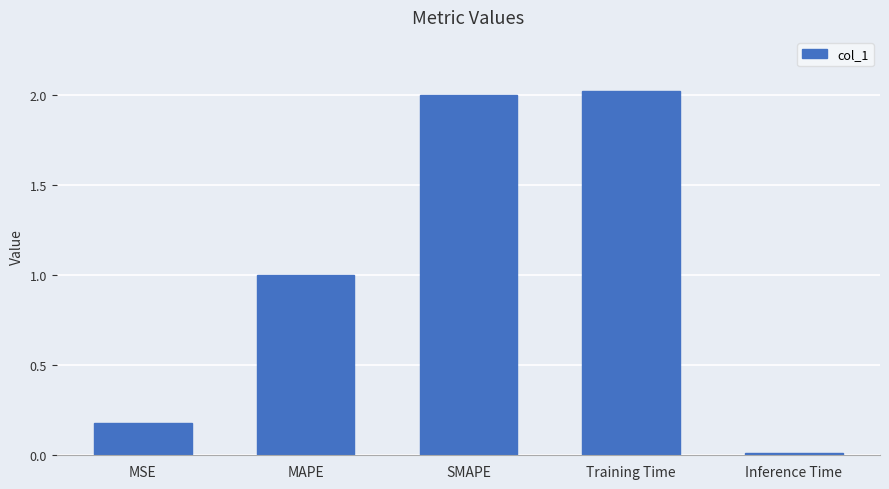

Between MSE and SMAPE, which is larger?

SMAPE